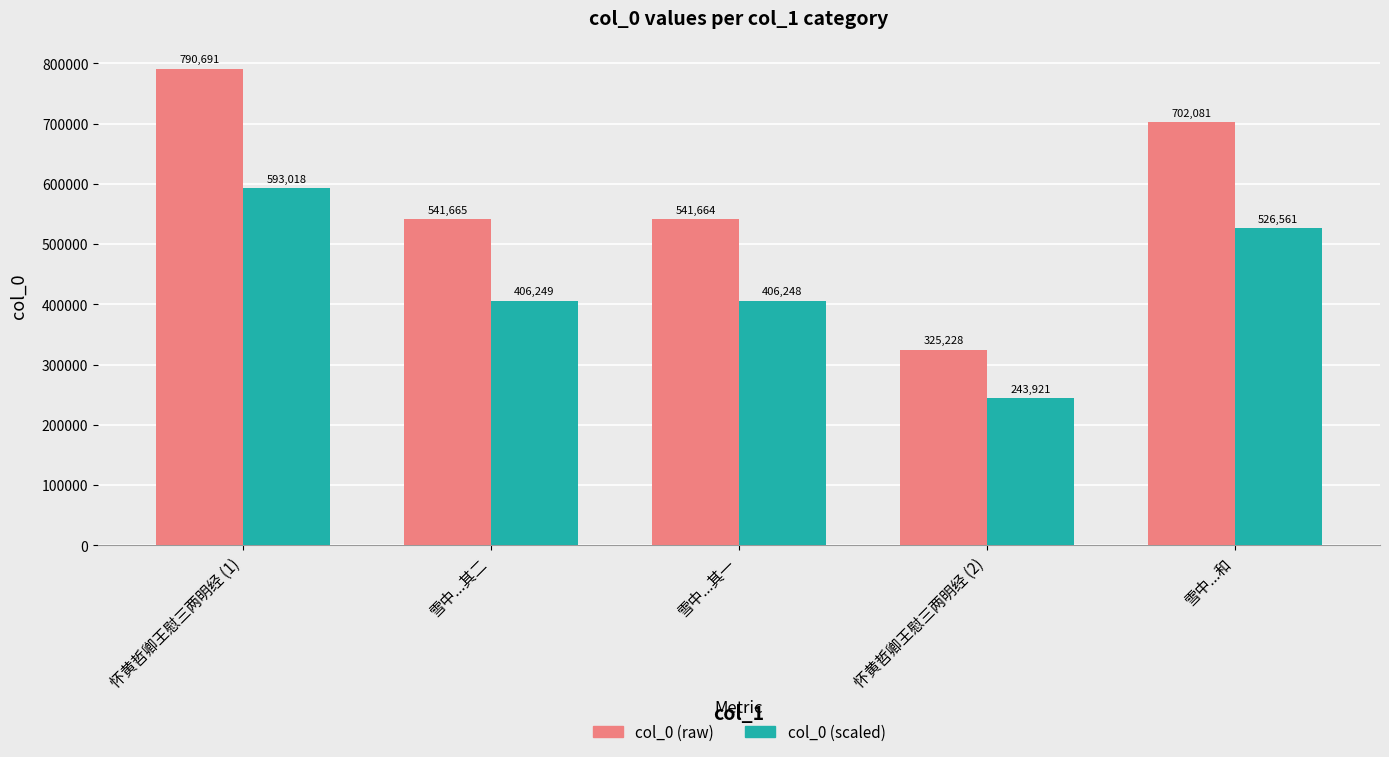

The col_0 (raw) series shows 140857.7 at 怀黄哲卿王慰三两明经 (2). True or false?

False